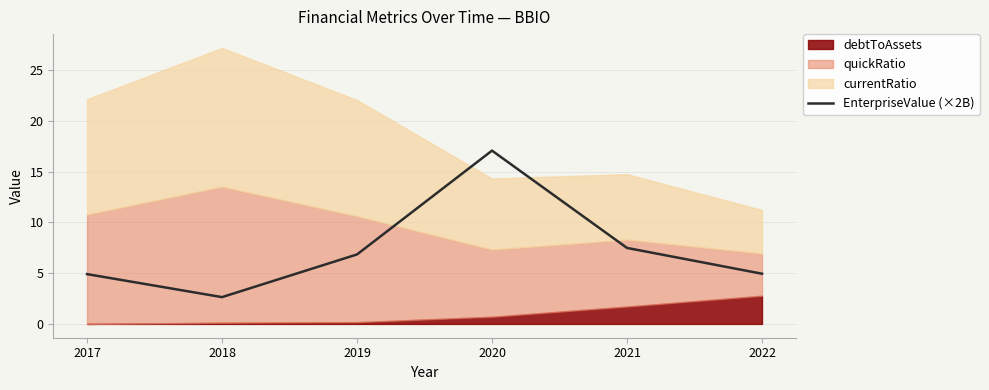

What is the difference between the maximum and minimum values?

14.4